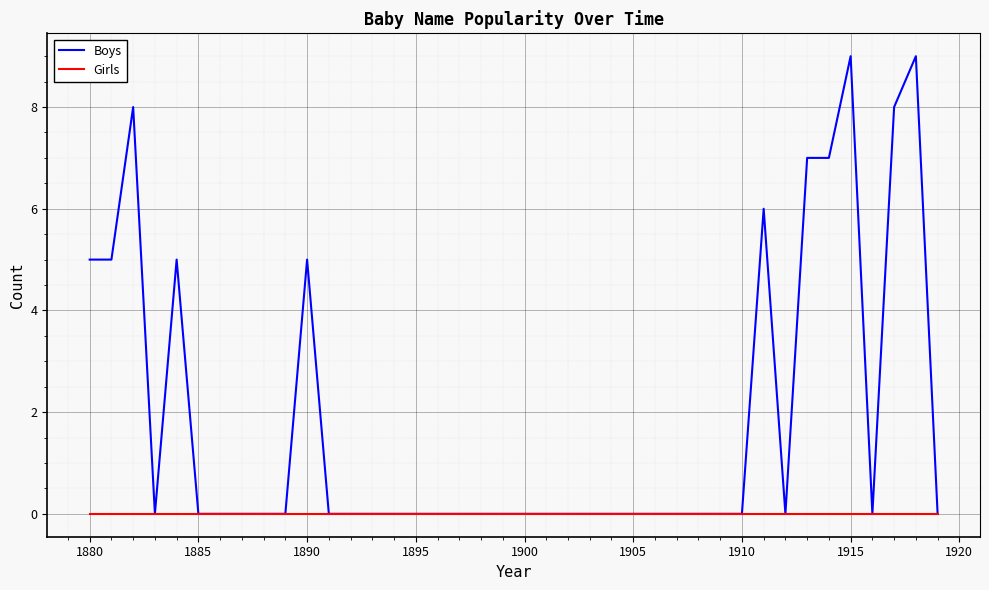

How many lines are shown in the chart?

2